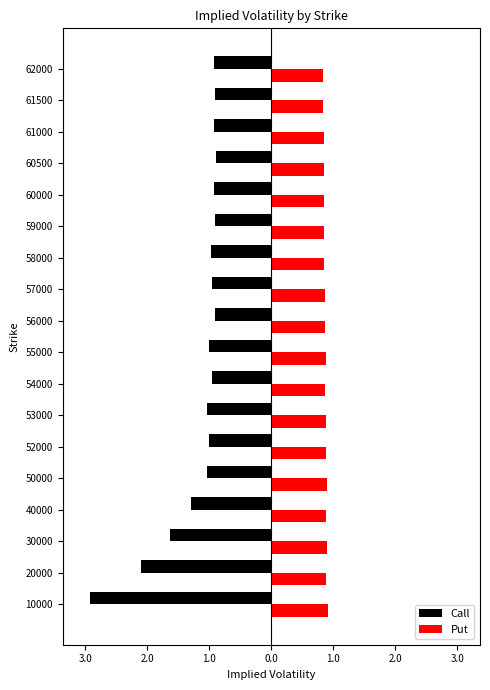

What are all the series names shown in the legend?

Call, Put